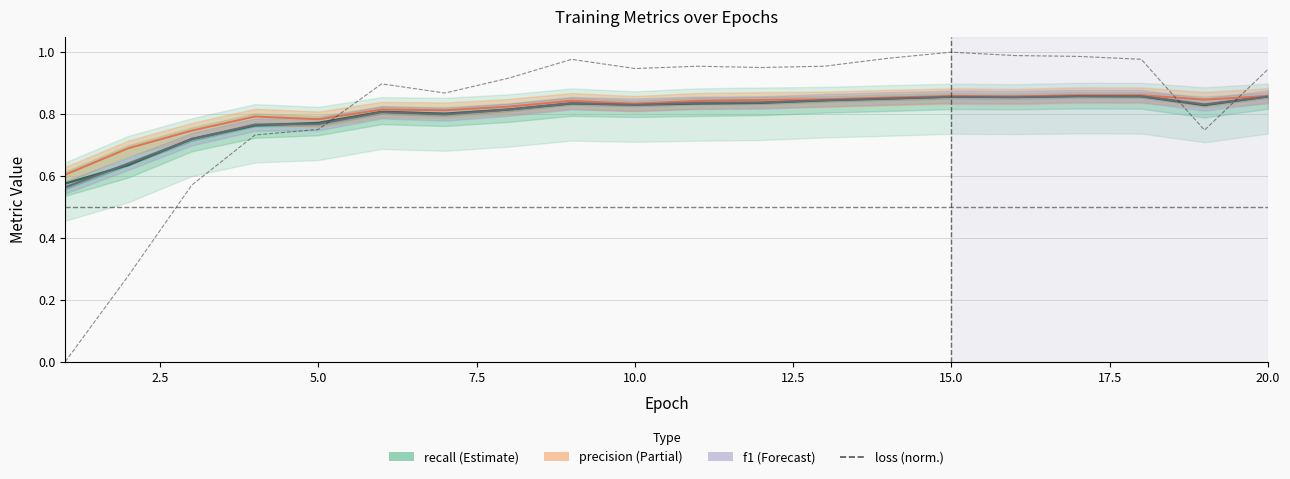

Which series has the widest spread of values?

loss (norm.)